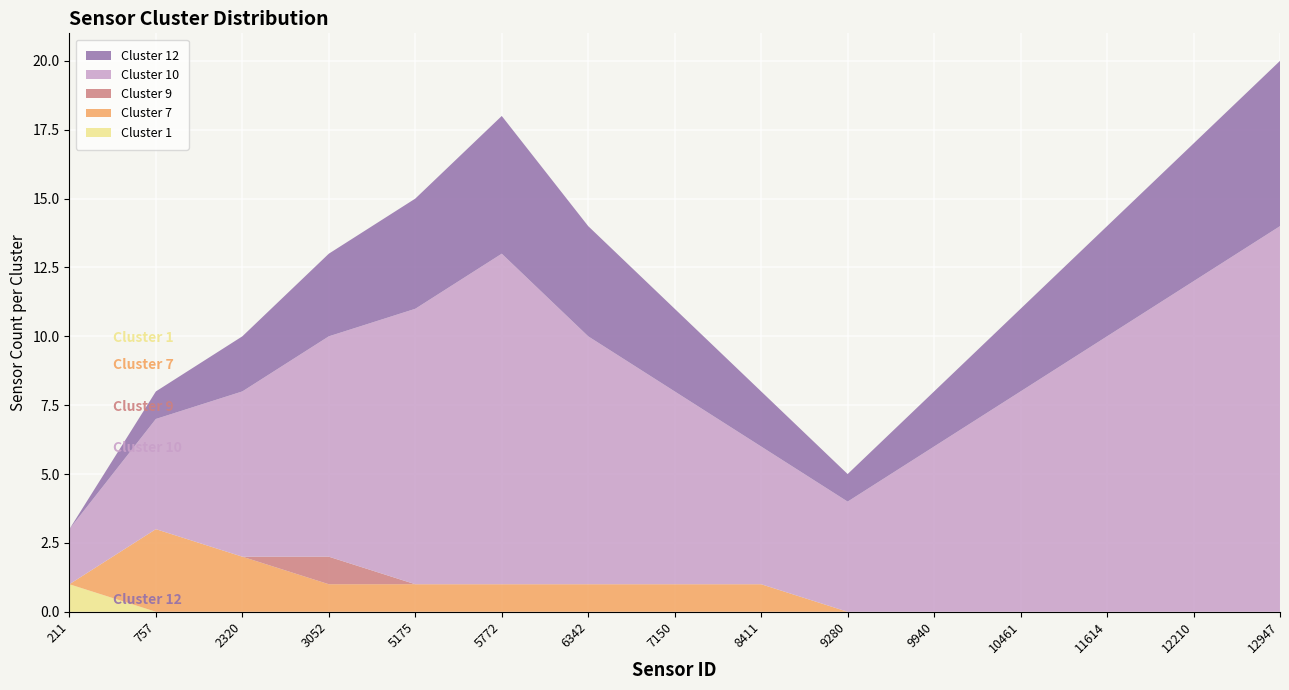

Reading left to right, list all the values displayed in this chart.

Cluster 1: 211=1	757=0	2320=0	3052=0	5175=0	5772=0	6342=0	7150=0	8411=0	9280=0	9940=0	10461=0	11614=0	12210=0	12947=0
Cluster 7: 211=0	757=3	2320=2	3052=1	5175=1	5772=1	6342=1	7150=1	8411=1	9280=0	9940=0	10461=0	11614=0	12210=0	12947=0
Cluster 9: 211=0	757=0	2320=0	3052=1	5175=0	5772=0	6342=0	7150=0	8411=0	9280=0	9940=0	10461=0	11614=0	12210=0	12947=0
Cluster 10: 211=2	757=4	2320=6	3052=8	5175=10	5772=12	6342=9	7150=7	8411=5	9280=4	9940=6	10461=8	11614=10	12210=12	12947=14
Cluster 12: 211=0	757=1	2320=2	3052=3	5175=4	5772=5	6342=4	7150=3	8411=2	9280=1	9940=2	10461=3	11614=4	12210=5	12947=6